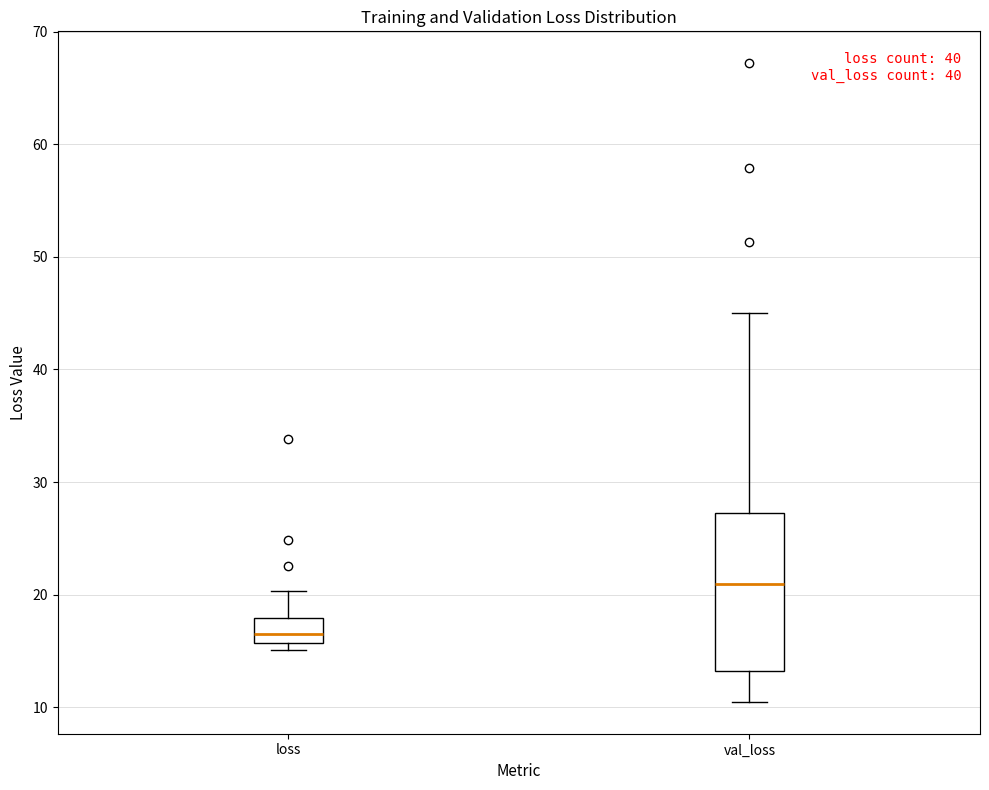

Where is the upper edge of the box for loss on the y-axis? The values are not printed on the chart, so give them approximately, as read against the axis.

18